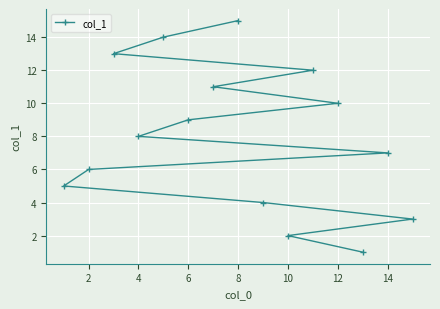

What is the sum of all values?

120